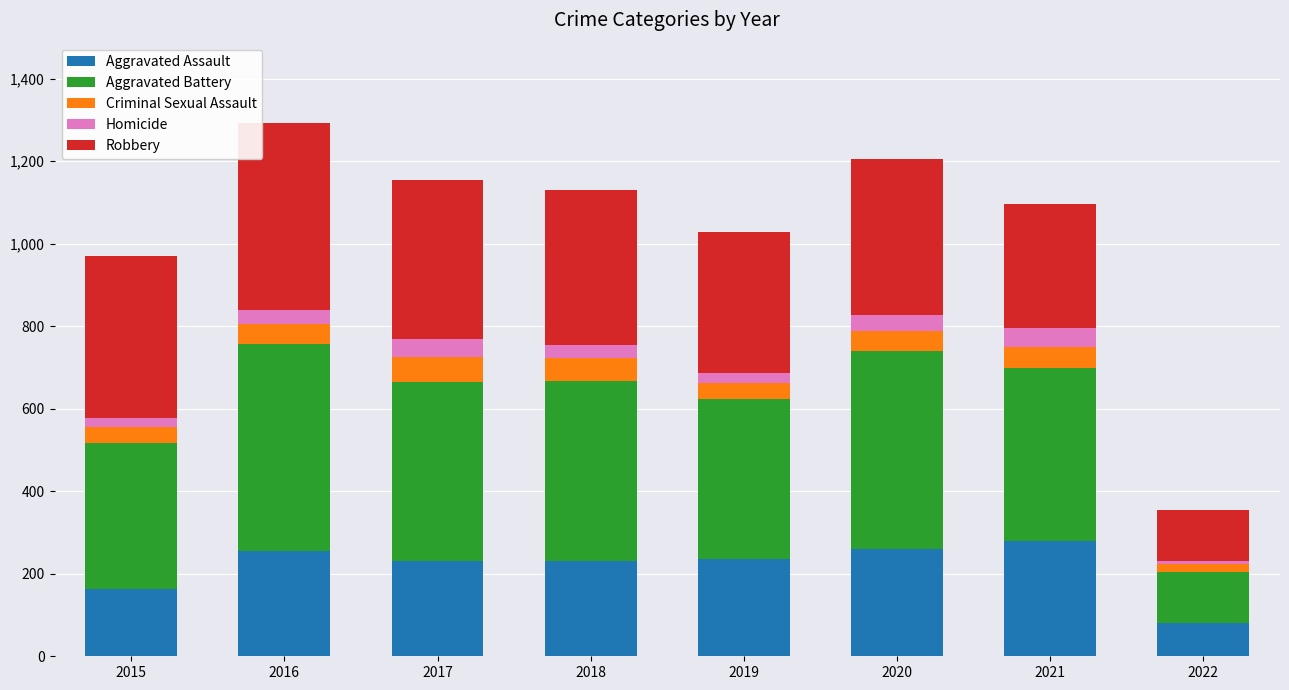

What is the difference between the second highest and second lowest values in the Aggravated Assault series?

98